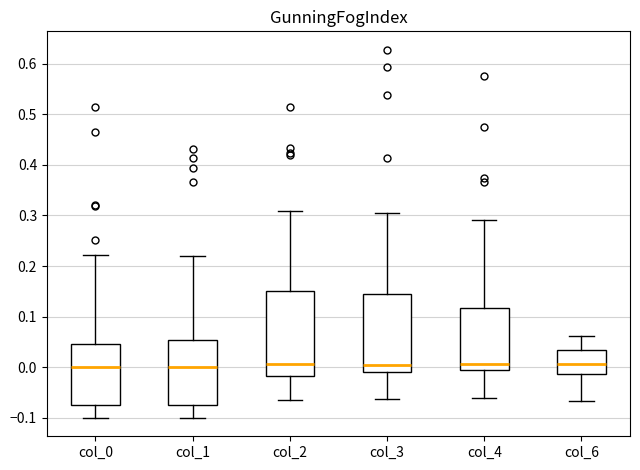

Reading left to right, read every box against the y-axis: the position of its median line, the range the box covers, and the ends of its whiskers. The values are not printed on the chart, so give them approximately, as read against the axis.

col_0: median 0.00, box -0.07 to 0.05, whiskers -0.10 to 0.22
col_1: median 0.00, box -0.07 to 0.05, whiskers -0.10 to 0.22
col_2: median 0.01, box -0.02 to 0.15, whiskers -0.07 to 0.31
col_3: median 0.00, box -0.01 to 0.14, whiskers -0.06 to 0.30
col_4: median 0.01, box -0.01 to 0.12, whiskers -0.06 to 0.29
col_6: median 0.01, box -0.01 to 0.03, whiskers -0.07 to 0.06